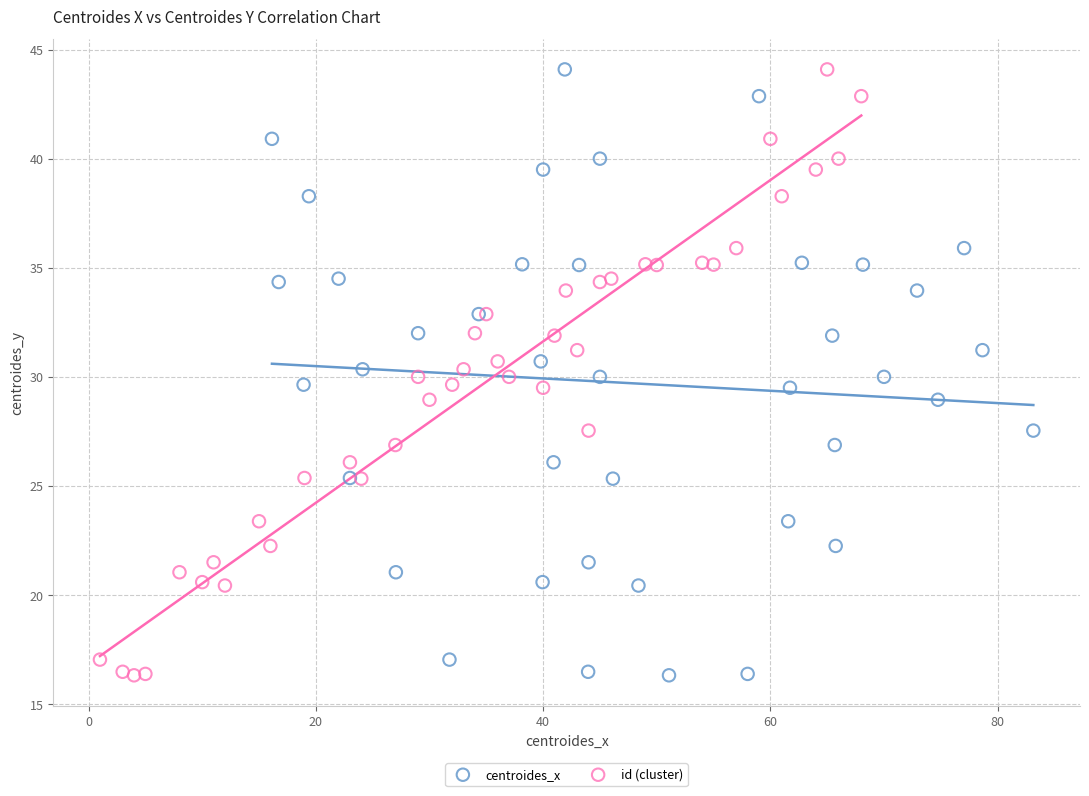

What are all the series names shown in the legend?

centroides_x, id (cluster)